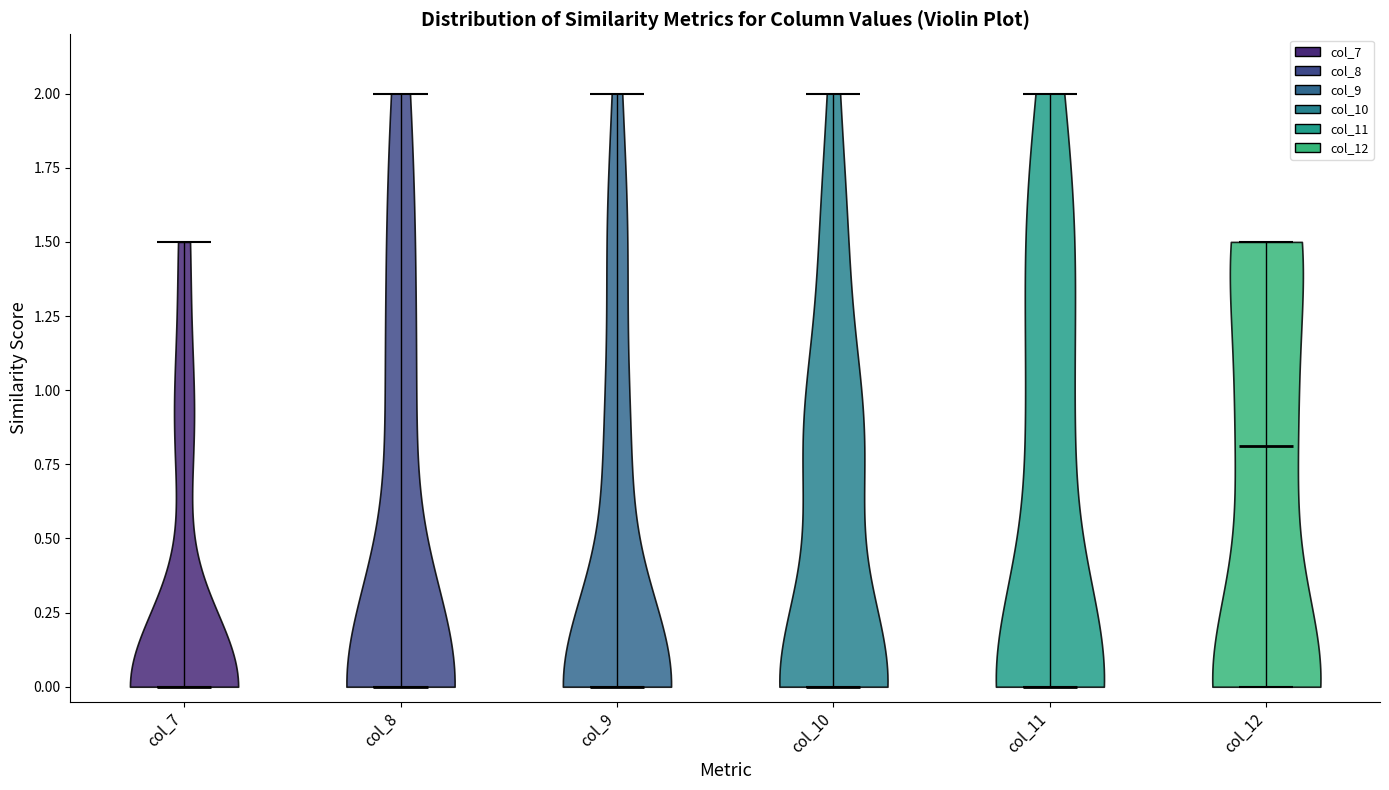

Reading left to right, read every violin against the y-axis: where its median line is, and the lowest and highest points it reaches. The values are not printed on the chart, so give them approximately, as read against the axis.

col_7: median line 0.0, lowest point 0.0, highest point 1.5
col_8: median line 0.0, lowest point 0.0, highest point 2.0
col_9: median line 0.0, lowest point 0.0, highest point 2.0
col_10: median line 0.0, lowest point 0.0, highest point 2.0
col_11: median line 0.0, lowest point 0.0, highest point 2.0
col_12: median line 0.8, lowest point 0.0, highest point 1.5